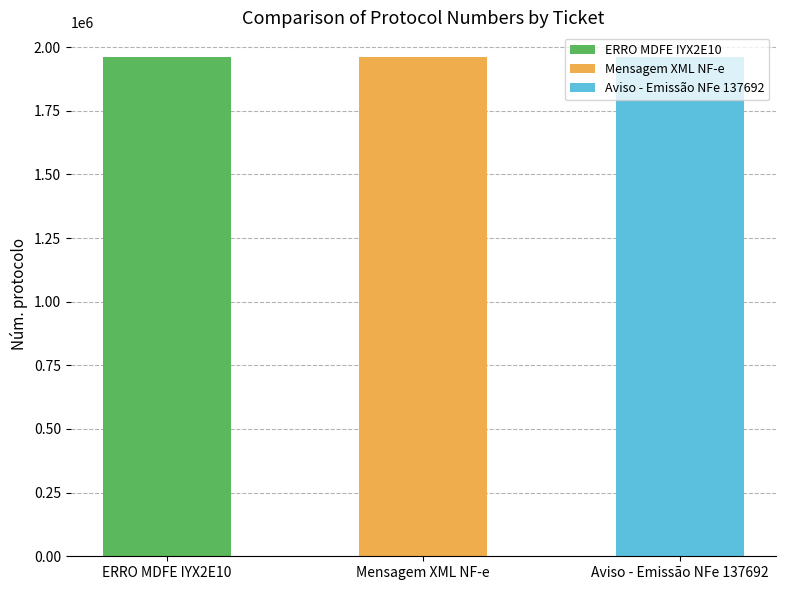

List the labels in order of value, smallest first.

Aviso - Emissão NFe 137692, Mensagem XML NF-e, ERRO MDFE IYX2E10